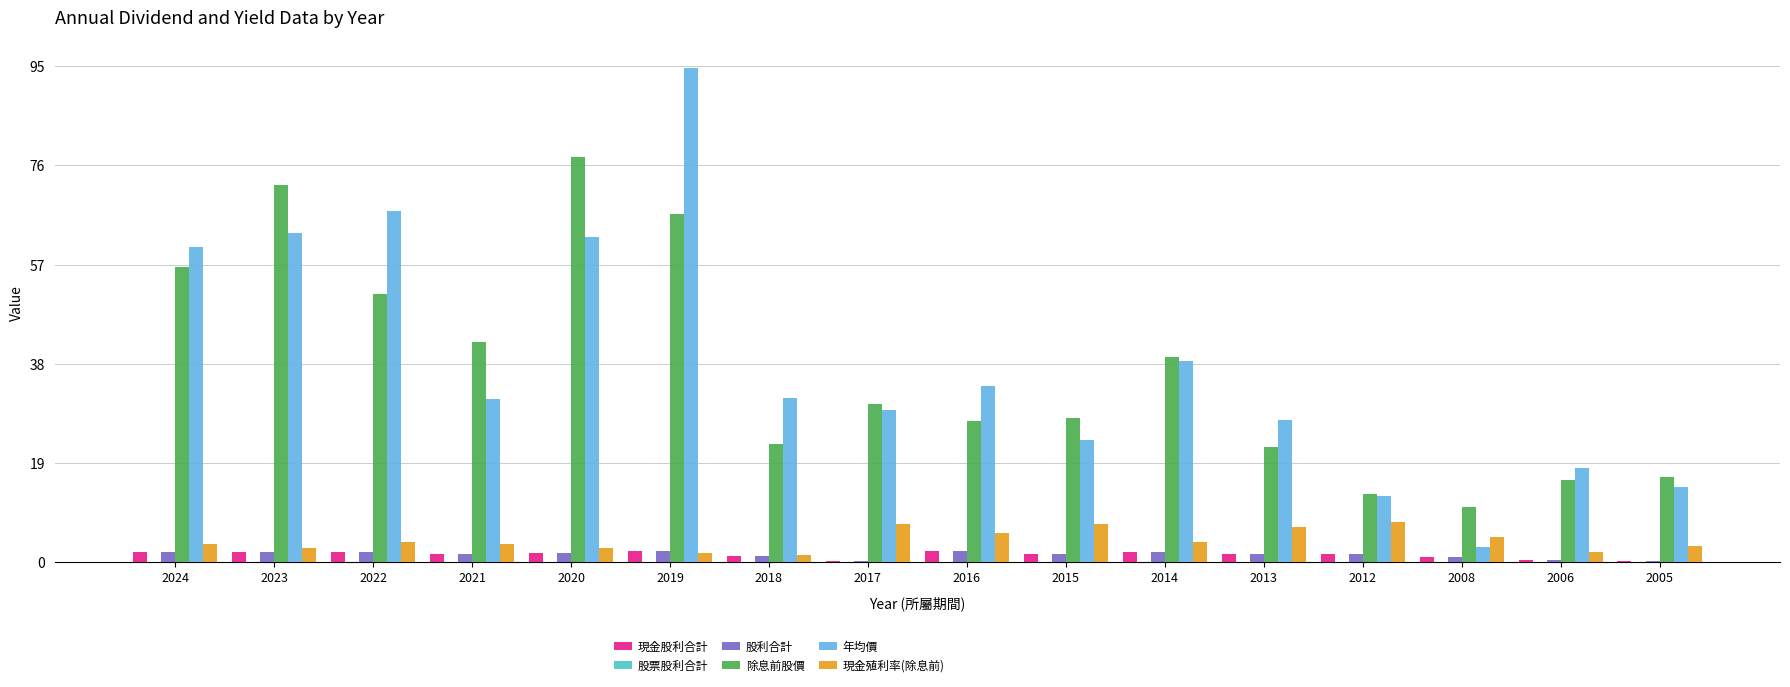

The value of 股利合計 at 2019 is 2.1. True or false?

True